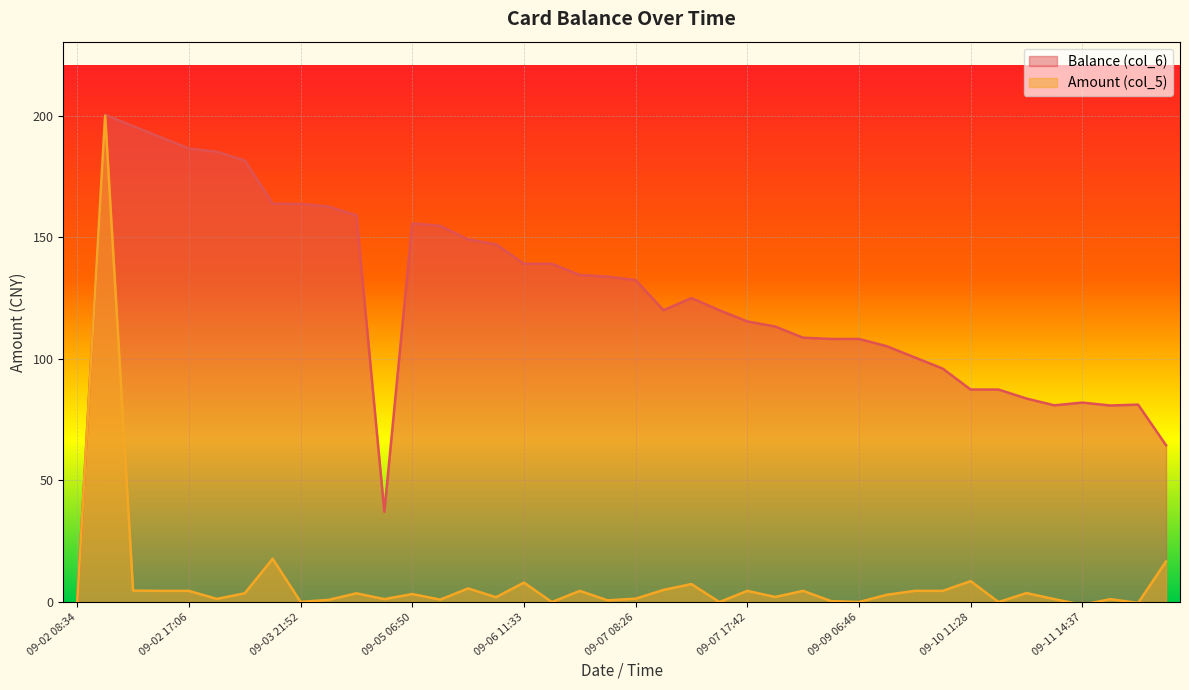

At which category does the chart reach its minimum across all series?

09-11 14:37